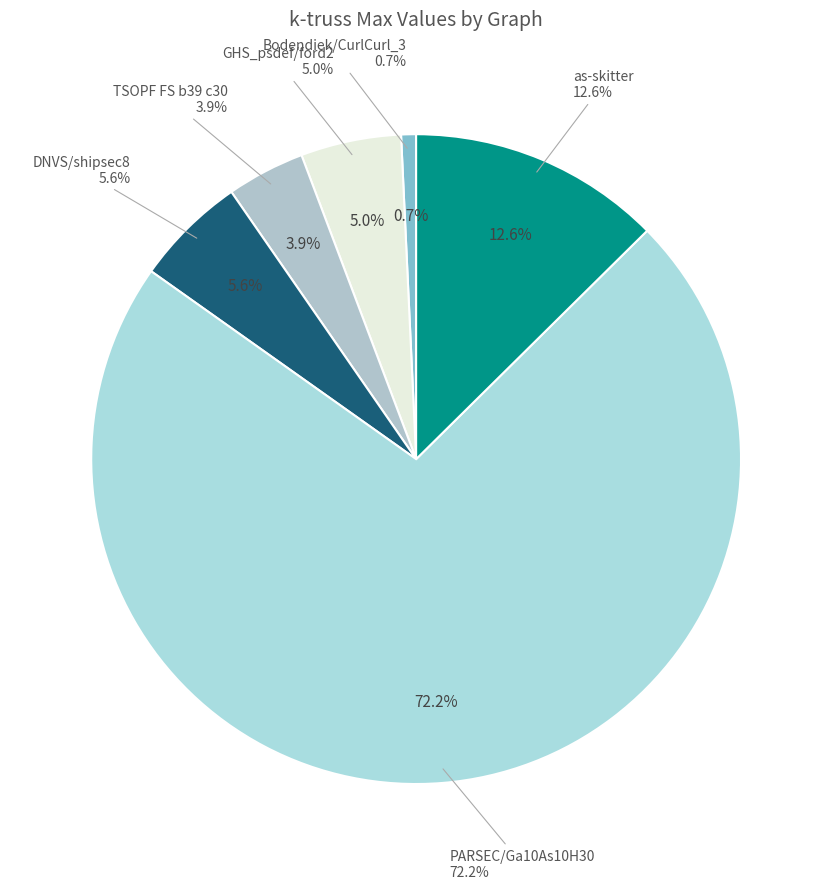

What is the majority slice?

PARSEC/Ga10As10H30
(k-truss max: 390)